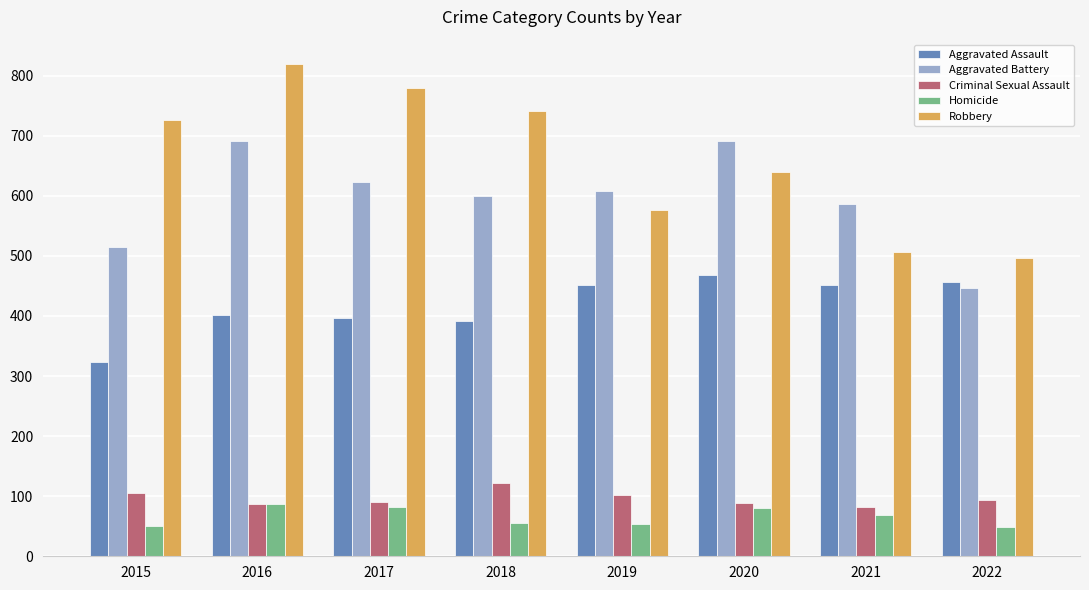

How many bars are there in each group?

5